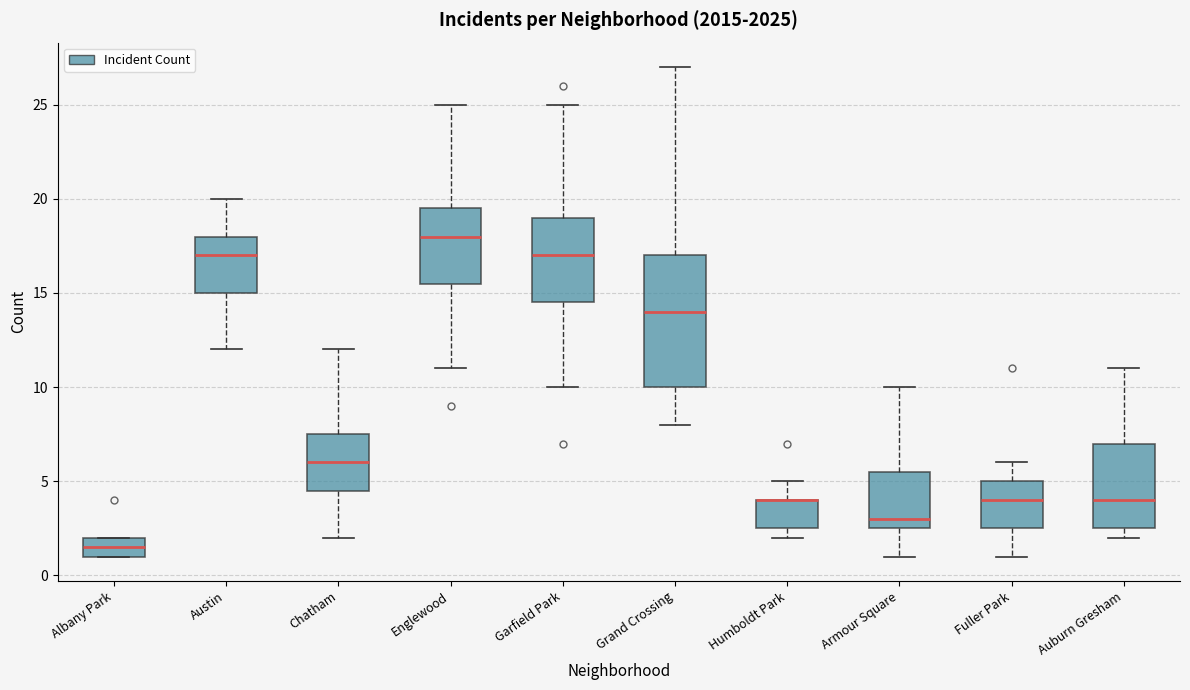

Reading left to right, read every box against the y-axis: the position of its median line, the range the box covers, and the ends of its whiskers. The values are not printed on the chart, so give them approximately, as read against the axis.

Albany Park: median 1.5, box 1.0 to 2.0, whiskers 1.0 to 2.0
Austin: median 17.0, box 15.0 to 18.0, whiskers 12.0 to 20.0
Chatham: median 6.0, box 4.5 to 7.5, whiskers 2.0 to 12.0
Englewood: median 18.0, box 15.5 to 19.5, whiskers 11.0 to 25.0
Garfield Park: median 17.0, box 14.5 to 19.0, whiskers 10.0 to 25.0
Grand Crossing: median 14.0, box 10.0 to 17.0, whiskers 8.0 to 27.0
Humboldt Park: median 4.0 (drawn on the box's upper edge), box 2.5 to 4.0, whiskers 2.0 to 5.0
Armour Square: median 3.0, box 2.5 to 5.5, whiskers 1.0 to 10.0
Fuller Park: median 4.0, box 2.5 to 5.0, whiskers 1.0 to 6.0
Auburn Gresham: median 4.0, box 2.5 to 7.0, whiskers 2.0 to 11.0